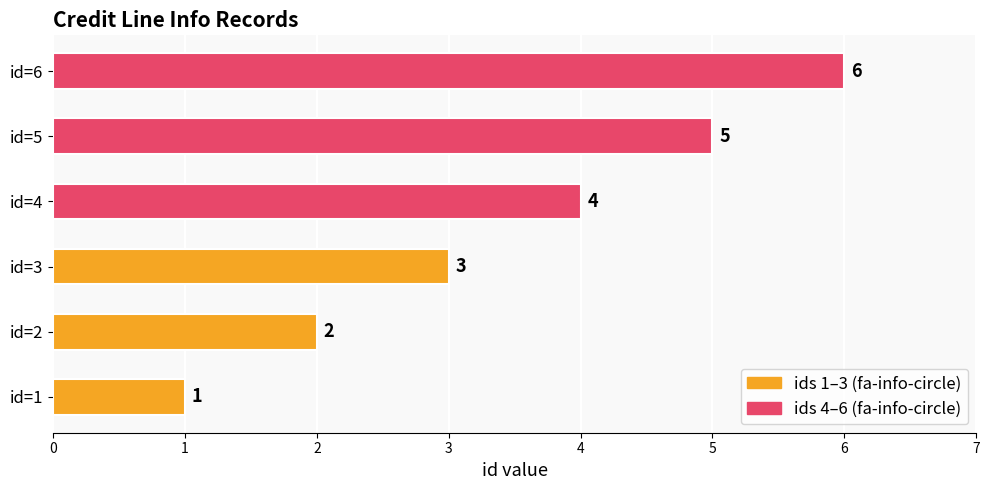

The value at id=6 is 2. True or false?

False